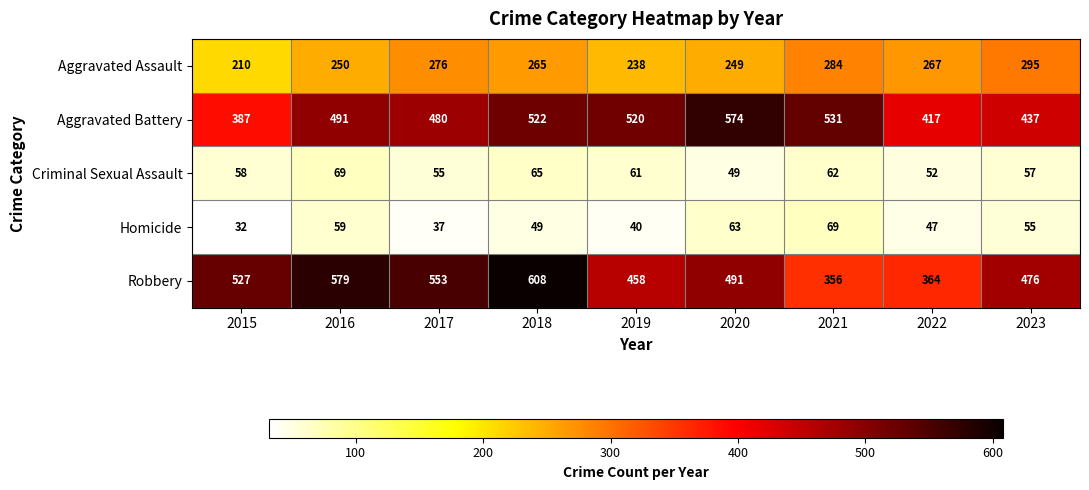

Between 2017 and 2022, which series saw the biggest shift?

Robbery